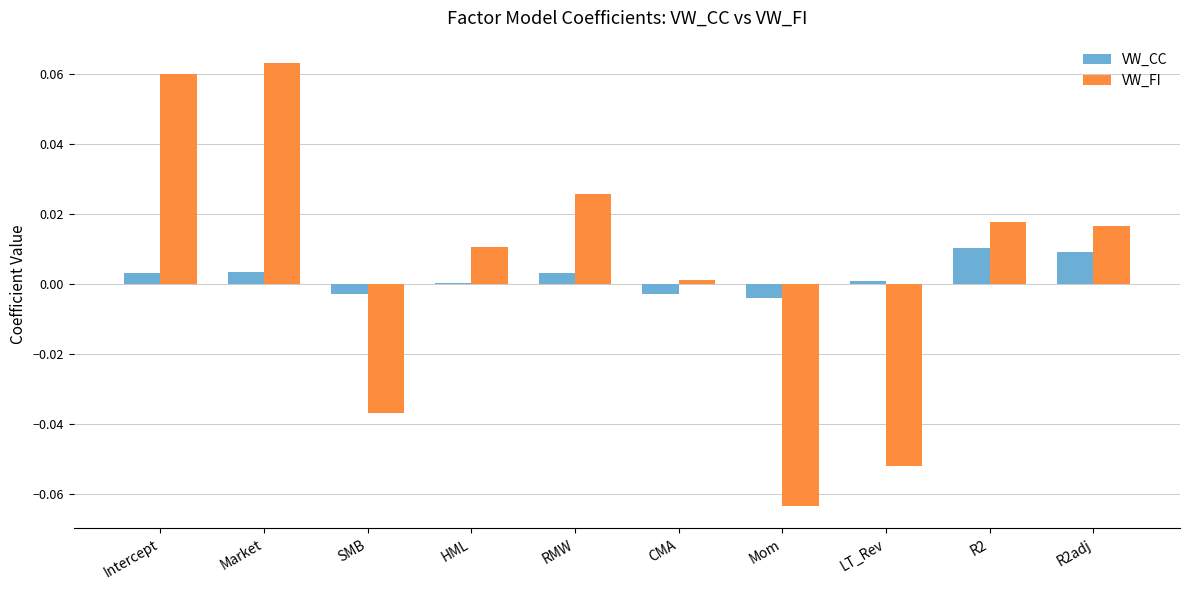

Which category has the highest value across all series?

Market